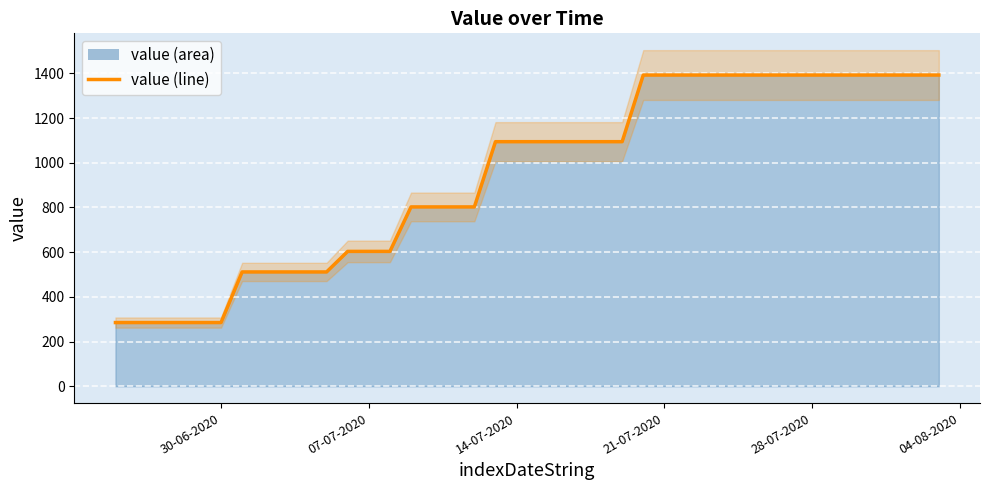

The chart shows a value of 2054.6 at 27. True or false?

False